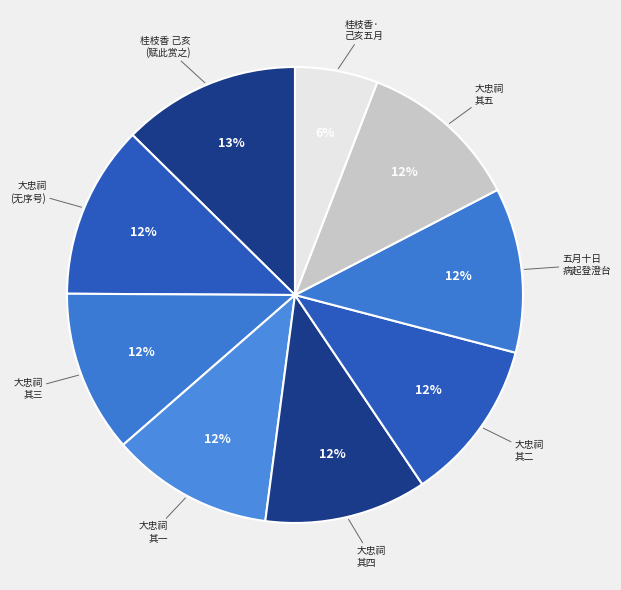

Count the number of slices in the pie.

9